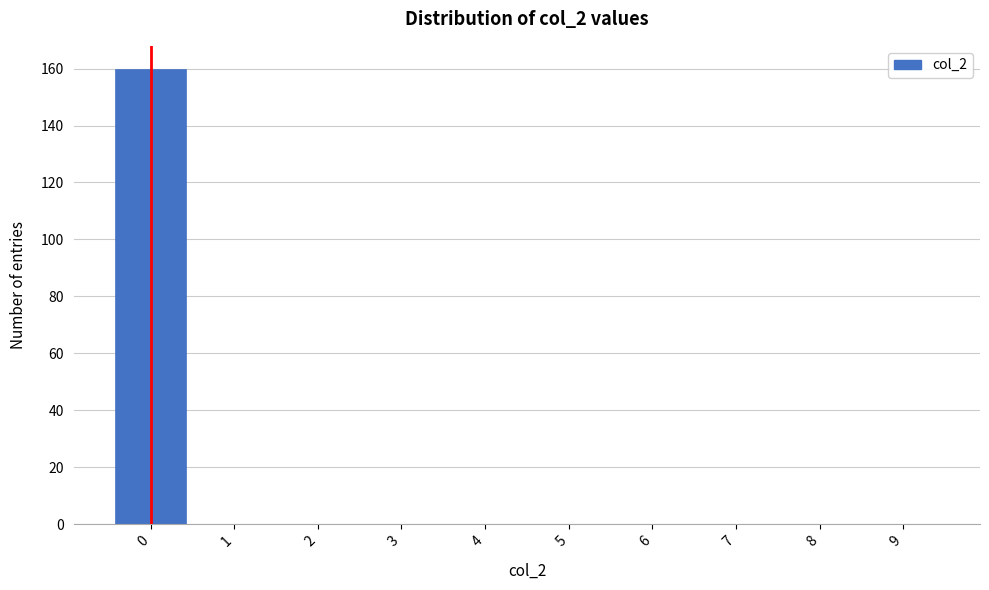

Reading left to right, extract all data points from this chart.

0=160	1=0	2=0	3=0	4=0	5=0	6=0	7=0	8=0	9=0